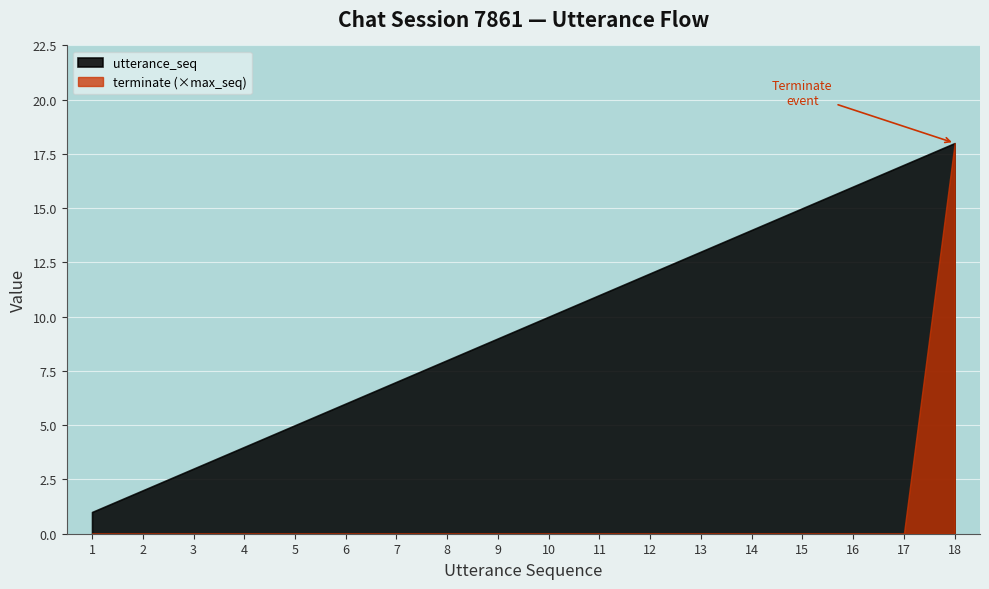

True or false: terminate has more than 0 interior local peaks.

False